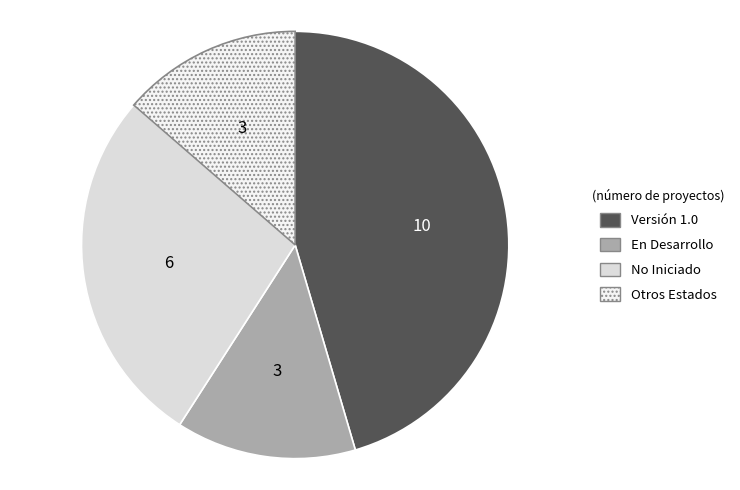

The Otros Estados slice represents 14% of the pie. True or false?

True